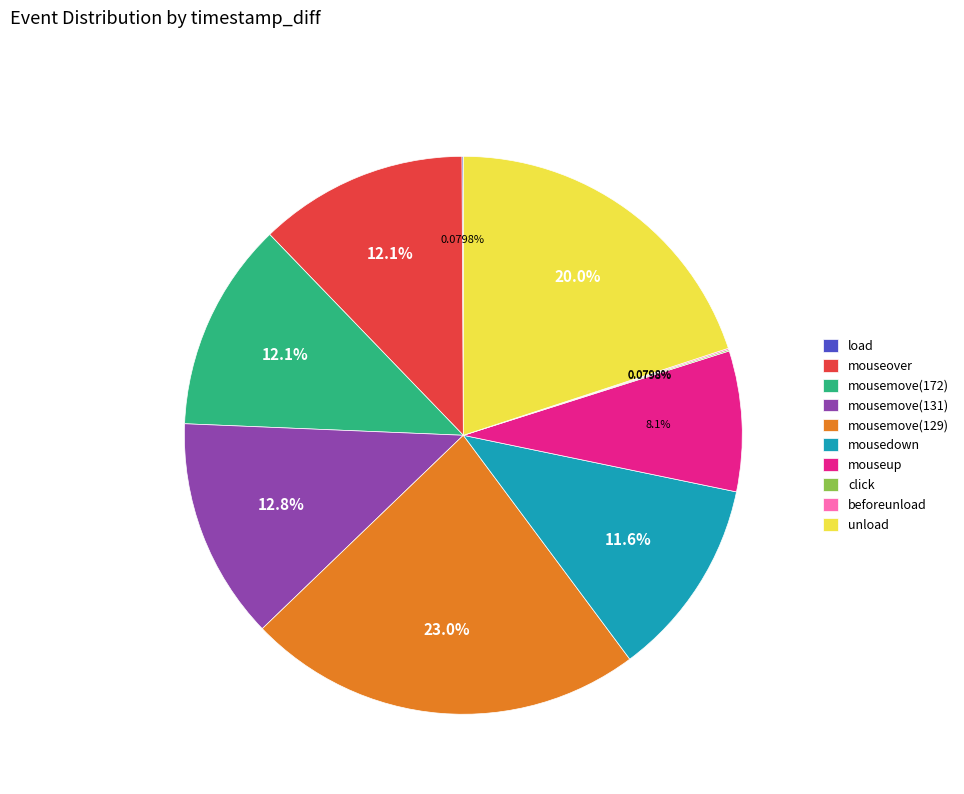

Which has a higher value, mousedown or mouseup?

mousedown